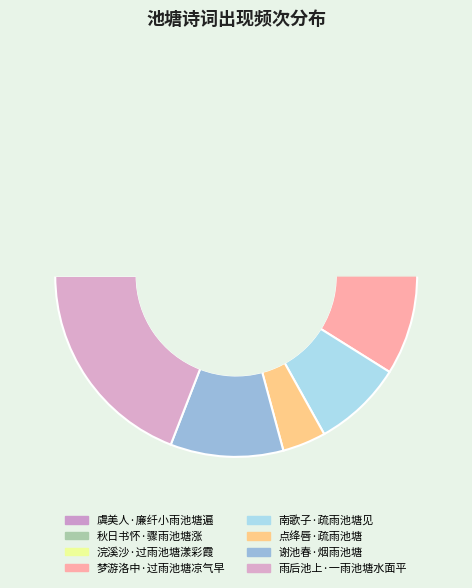

Does 浣溪沙·过雨池塘漾彩霞 account for over 50% of the chart?

No